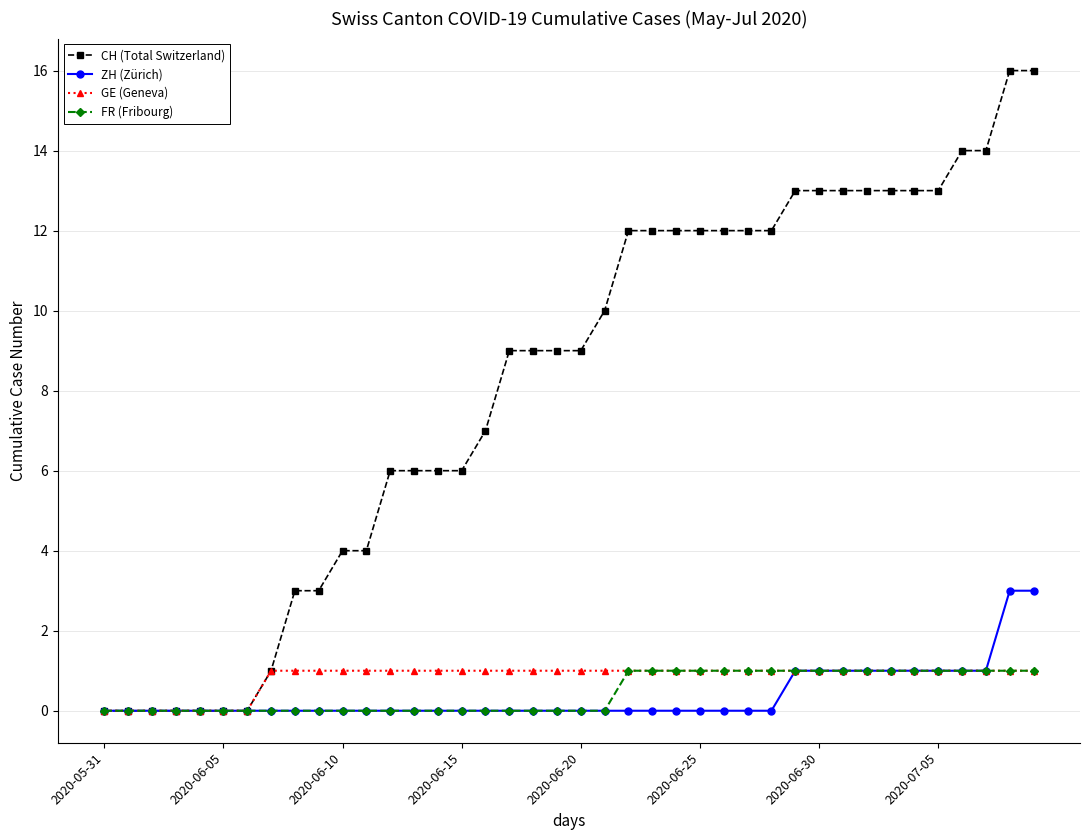

Which series has the largest total across all categories?

CH (Total Switzerland)